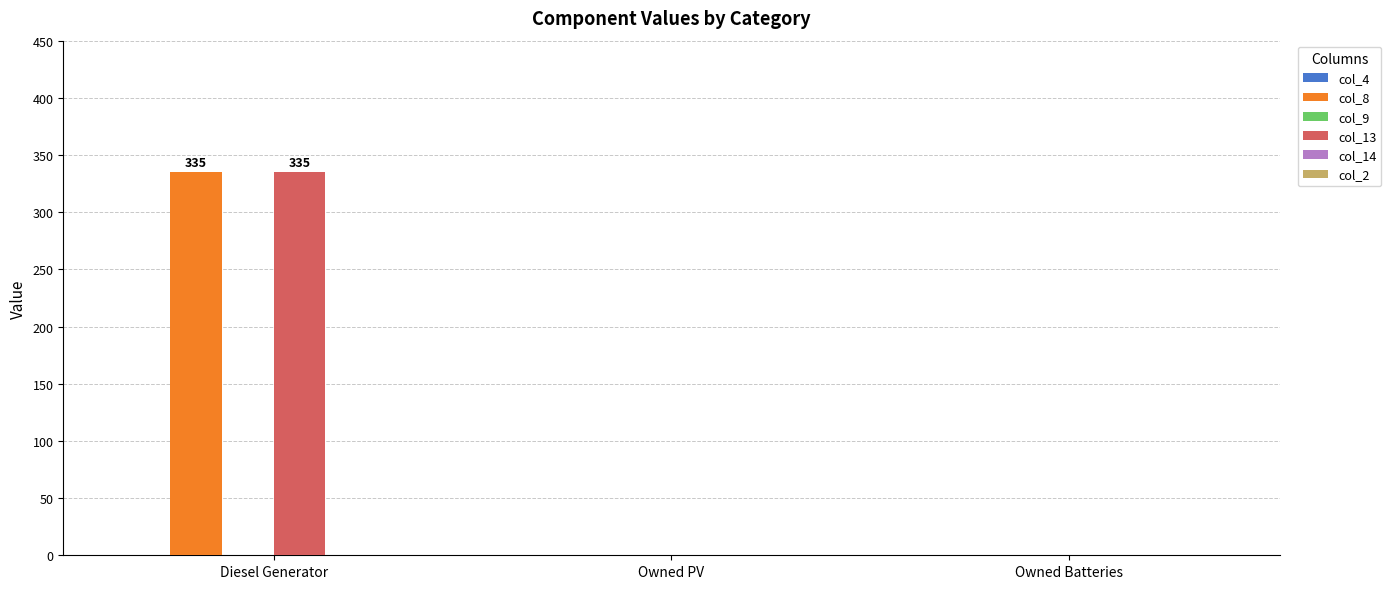

The value of col_8 at Diesel Generator is 335. True or false?

True